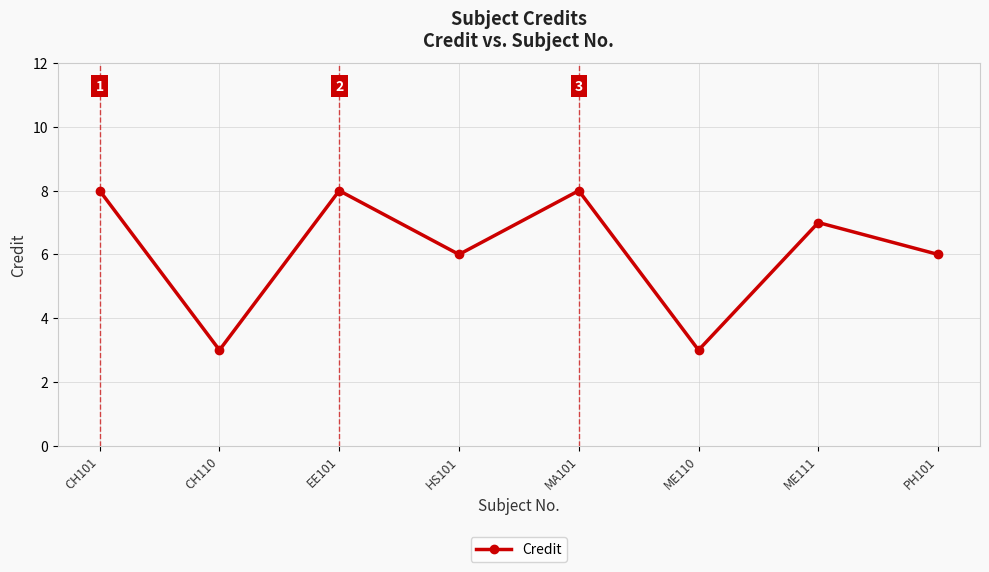

What is the ratio of the value at PH101 to the value at ME111?

0.9